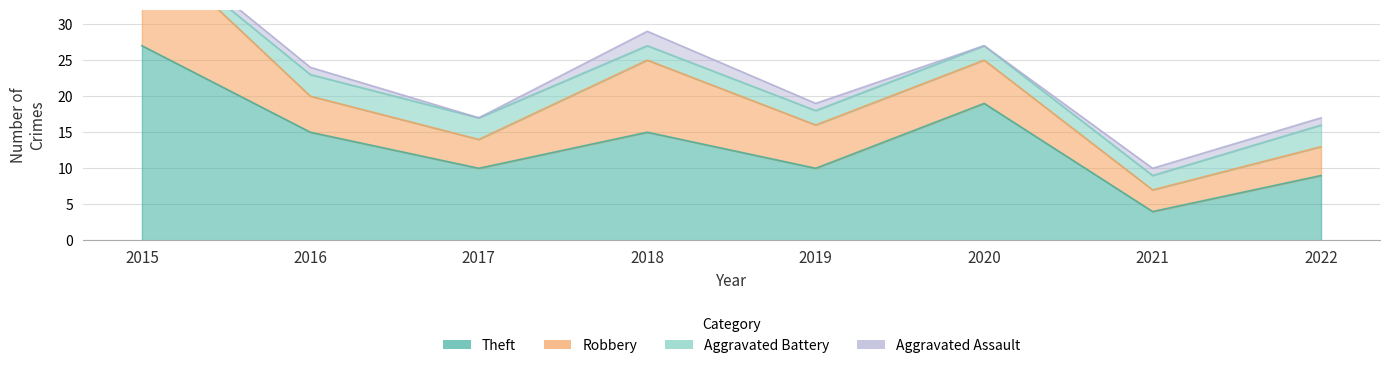

At which label does Theft first exceed 15?

2015